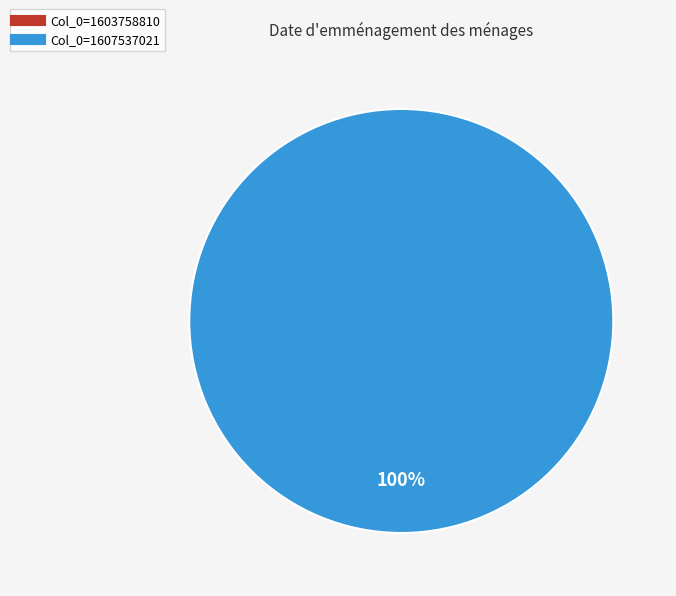

Count the number of slices in the pie.

2